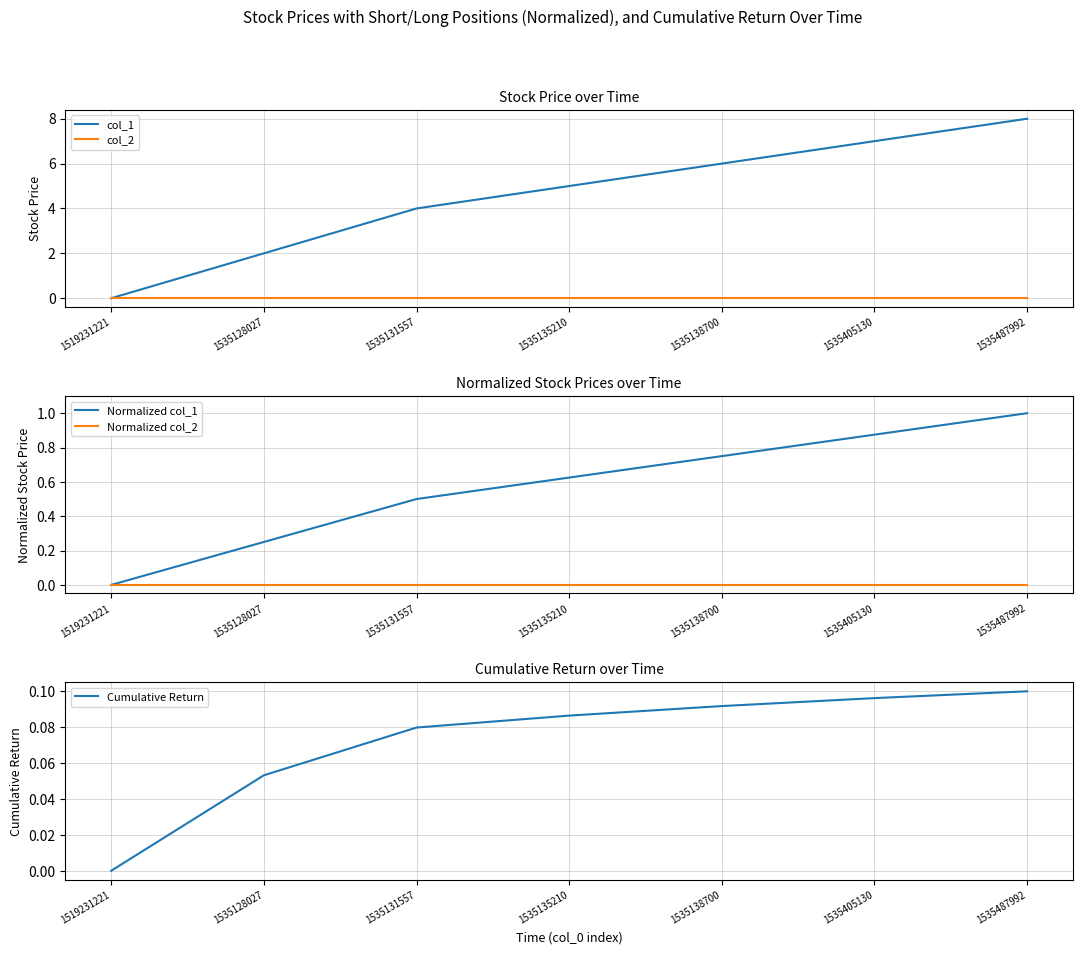

At which label does col_2 reach its minimum?

1519231221